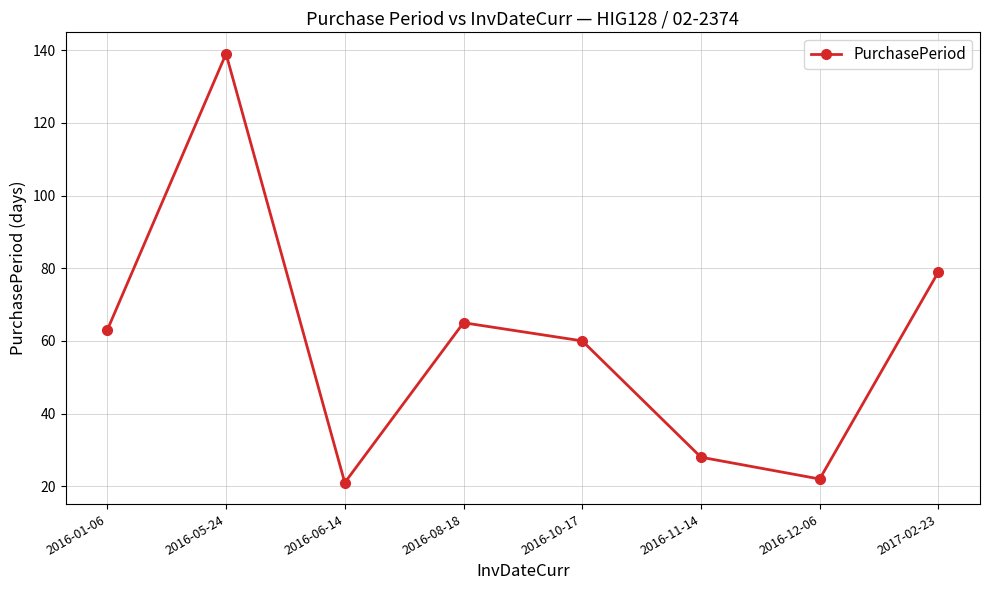

The value at 2017-02-23 is 132. True or false?

False